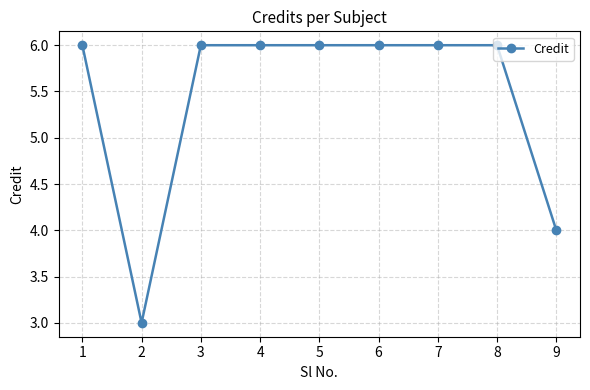

What is the difference between the values at 1 and 9?

2